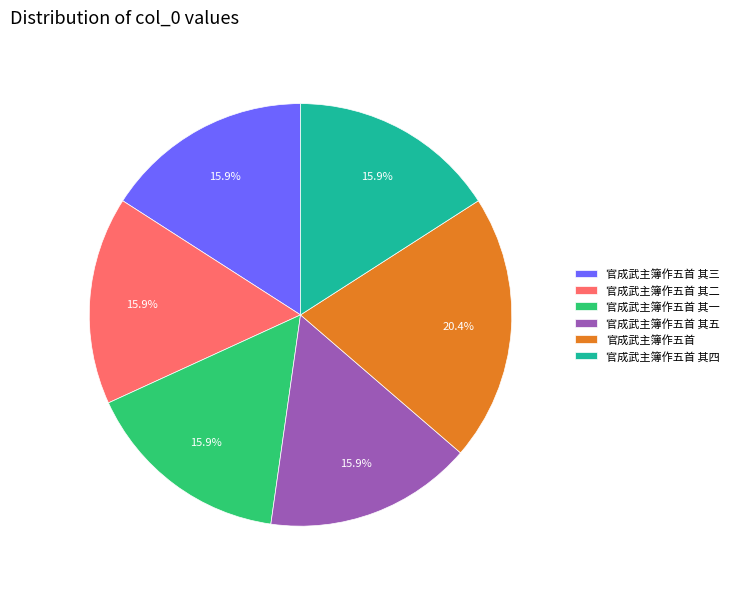

To the nearest percent, what is the combined percentage of 官成武主簿作五首 其四 and 官成武主簿作五首 其五?

32%